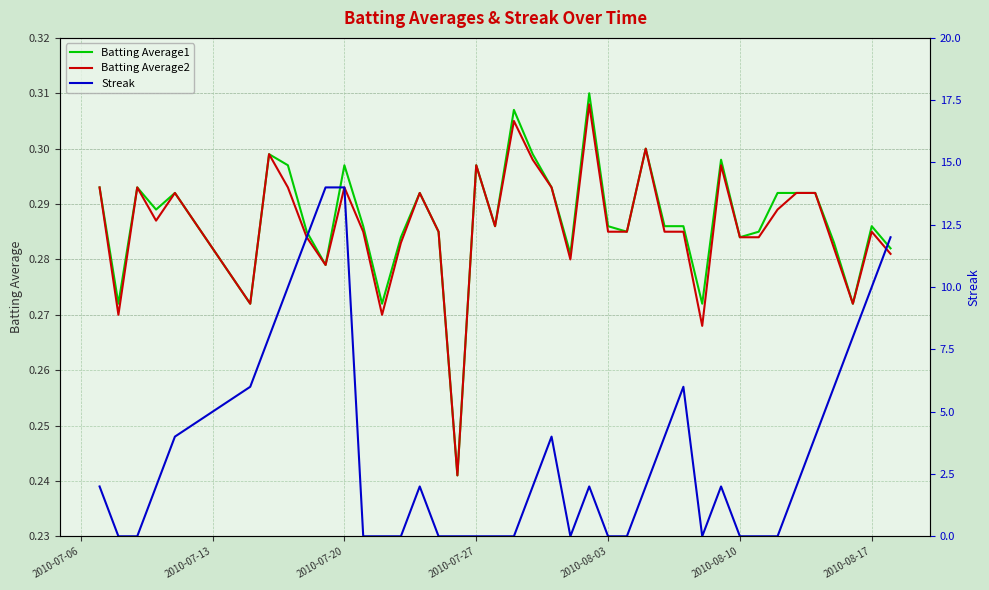

What is the sum of all Streak values?

138.0